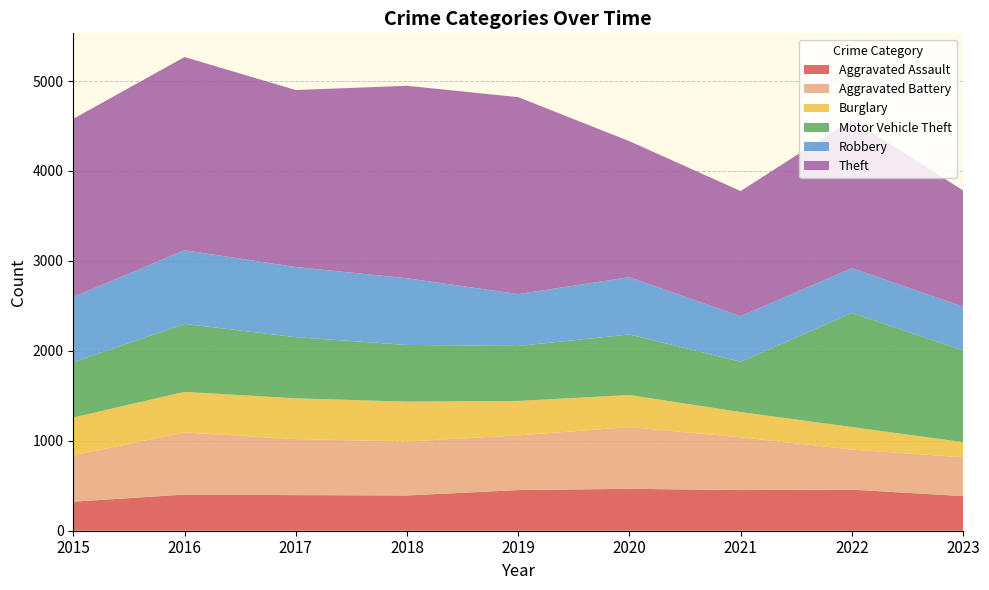

Reading right to left, extract all data points from this chart.

Aggravated Assault: 2023=385	2022=457	2021=452	2020=466	2019=452	2018=392	2017=396	2016=402	2015=323
Aggravated Battery: 2023=432	2022=445	2021=587	2020=686	2019=608	2018=600	2017=623	2016=691	2015=515
Burglary: 2023=168	2022=251	2021=280	2020=357	2019=383	2018=443	2017=453	2016=451	2015=421
Motor Vehicle Theft: 2023=1020	2022=1269	2021=560	2020=673	2019=611	2018=631	2017=680	2016=756	2015=614
Robbery: 2023=487	2022=497	2021=506	2020=637	2019=577	2018=741	2017=780	2016=819	2015=726
Theft: 2023=1291	2022=1652	2021=1392	2020=1512	2019=2190	2018=2140	2017=1968	2016=2148	2015=1981